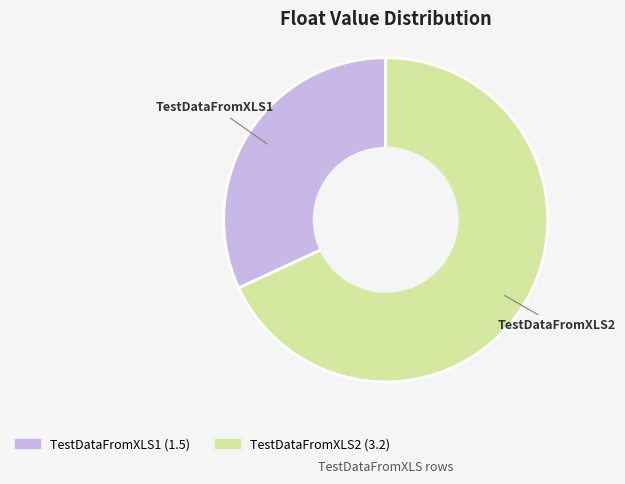

Is it true that TestDataFromXLS1 is 24% of the pie?

False